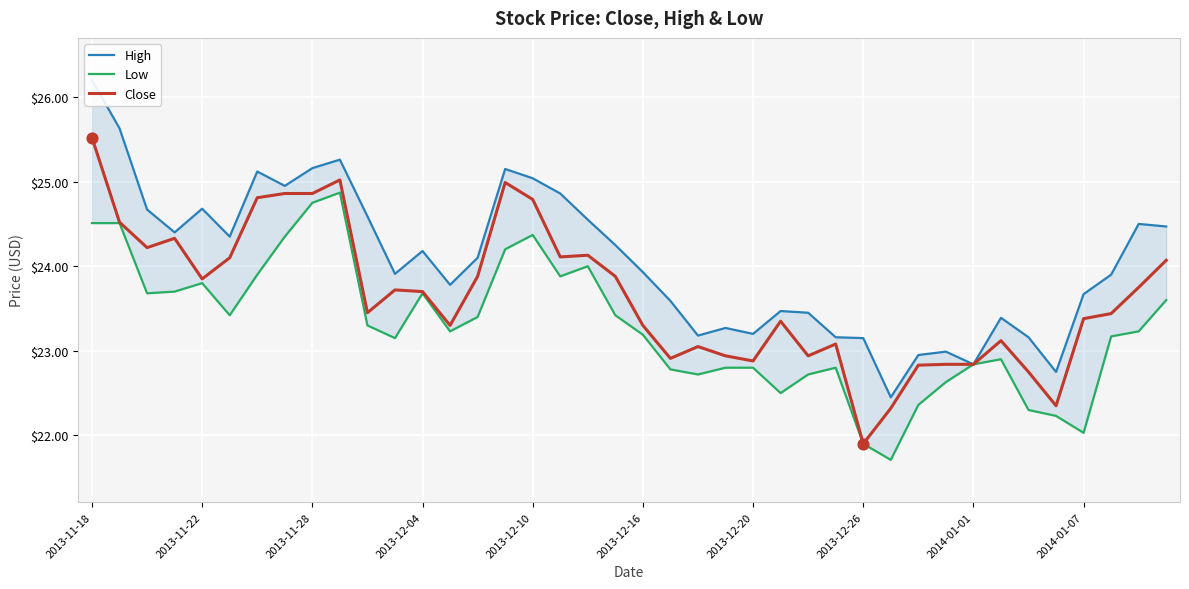

The Close series shows 23.3 at 2013-12-16. True or false?

True